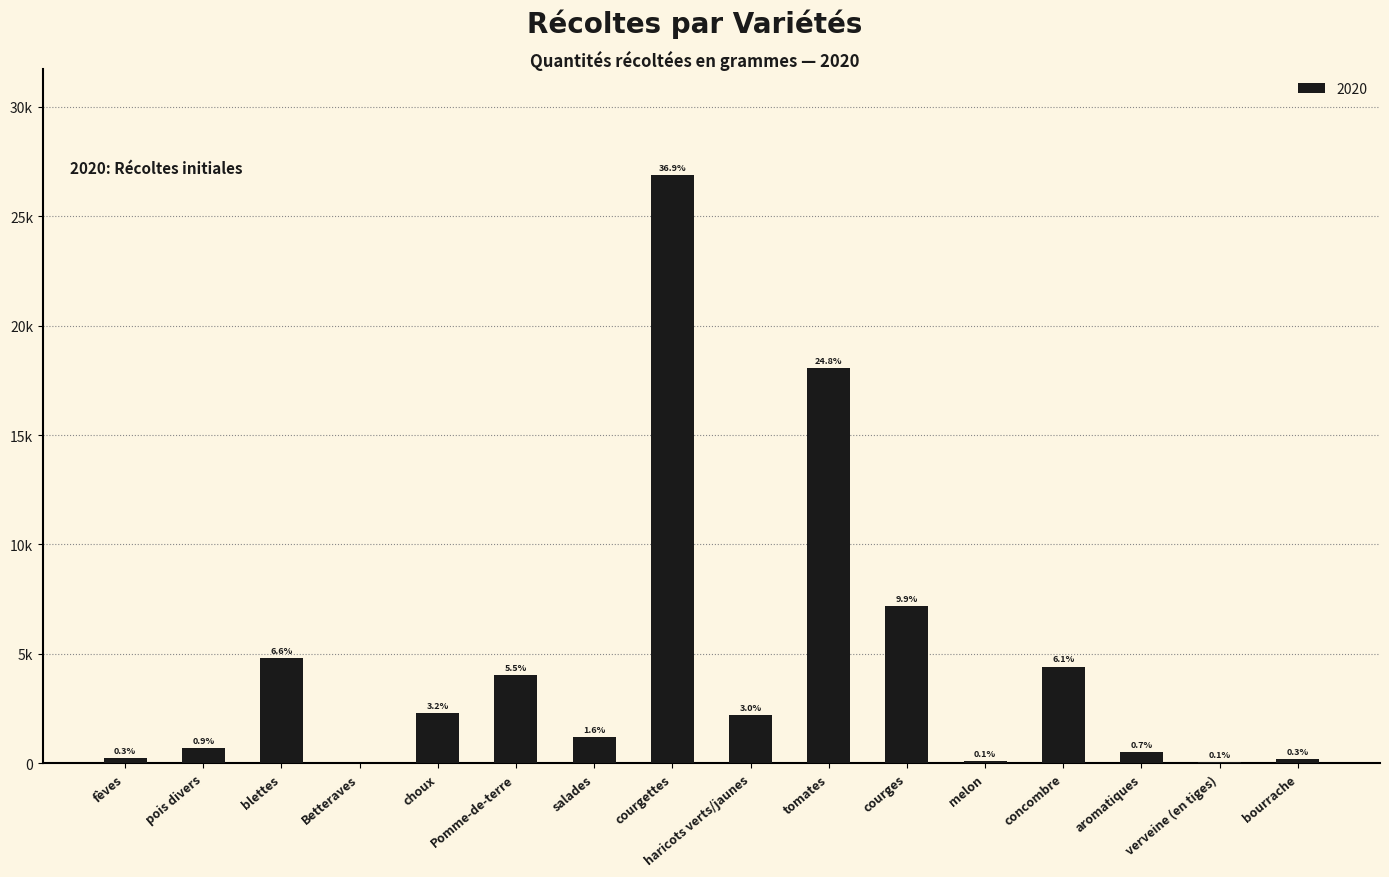

Rank the categories by value from highest to lowest.

courgettes, tomates, courges, blettes, concombre, Pomme-de-terre, choux, haricots verts/jaunes, salades, pois divers, aromatiques, fèves, bourrache, melon, verveine (en tiges), Betteraves